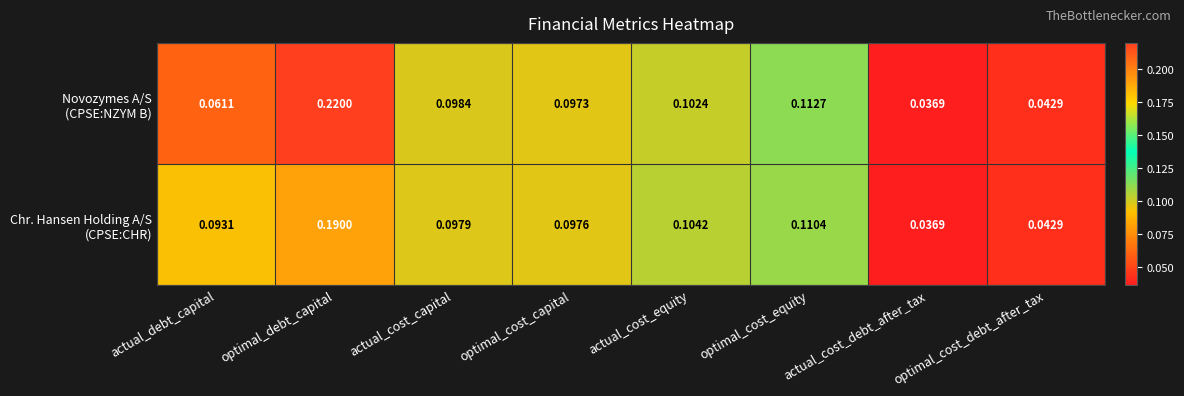

At which category does the chart reach its peak across all series?

optimal_debt_capital